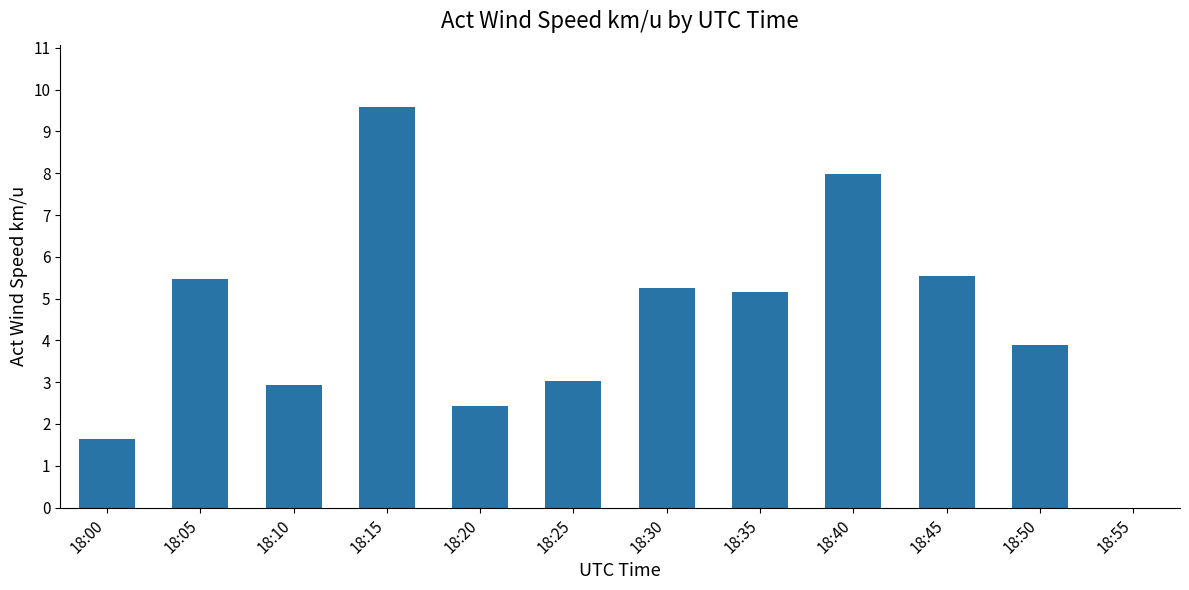

What is the difference between the values at 18:55 and 18:35?

5.2